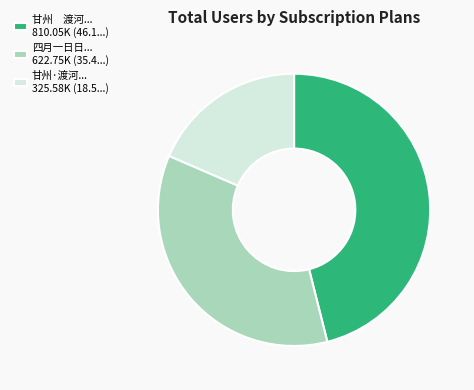

Does any single category account for the majority?

No